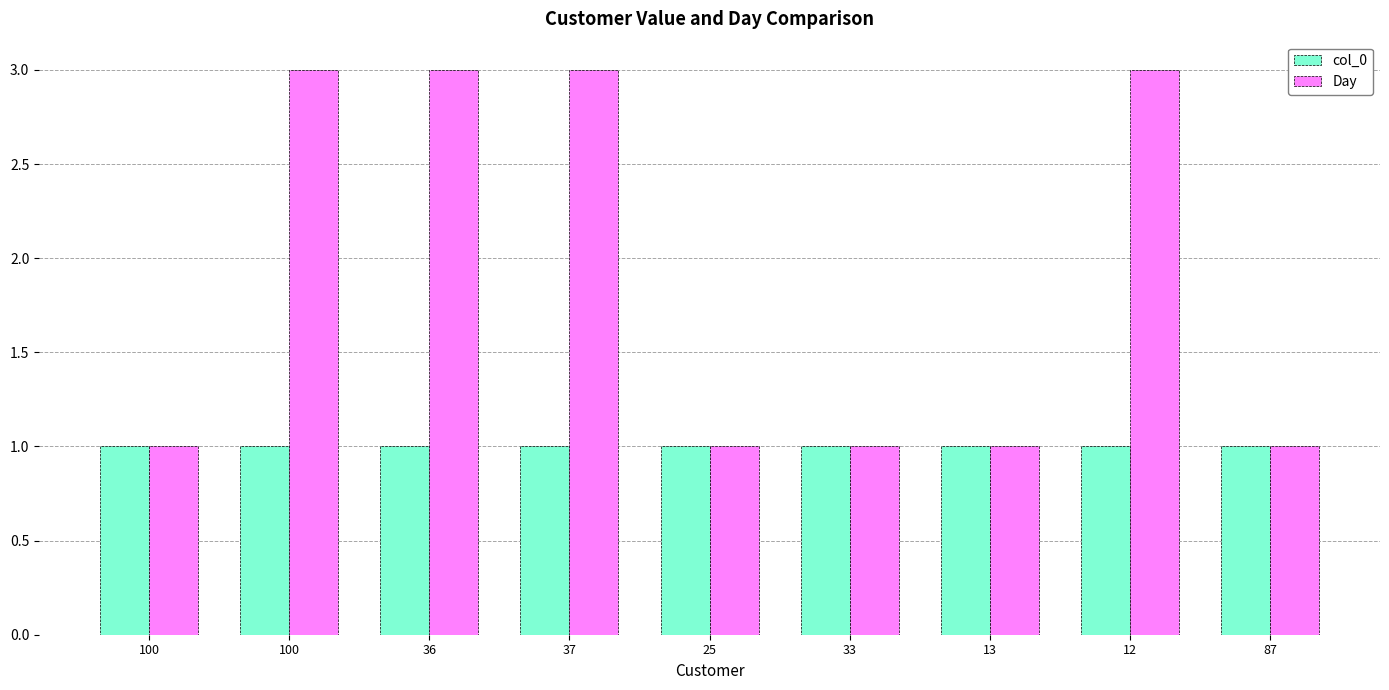

Which series has the largest total across all categories?

Day